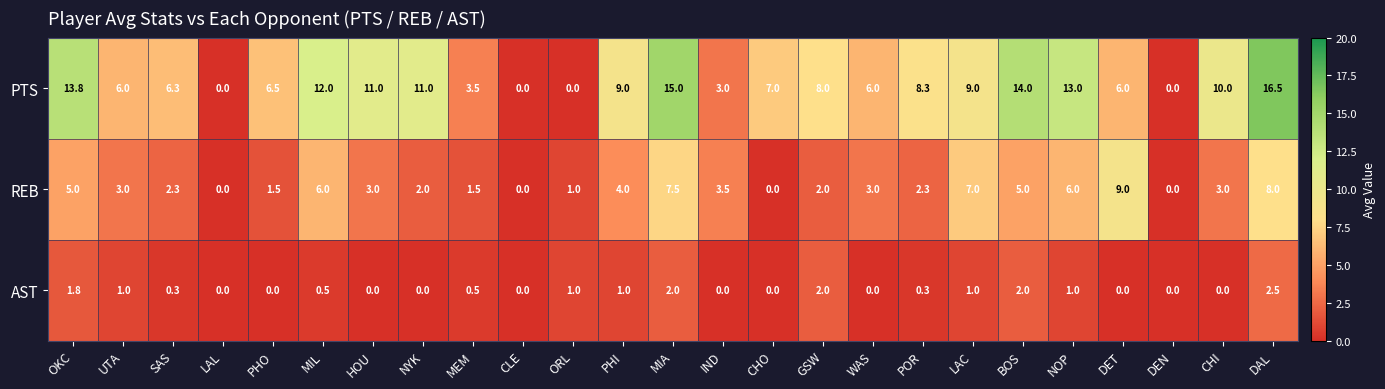

List the series in order of their overall mean, lowest first.

AST, REB, PTS